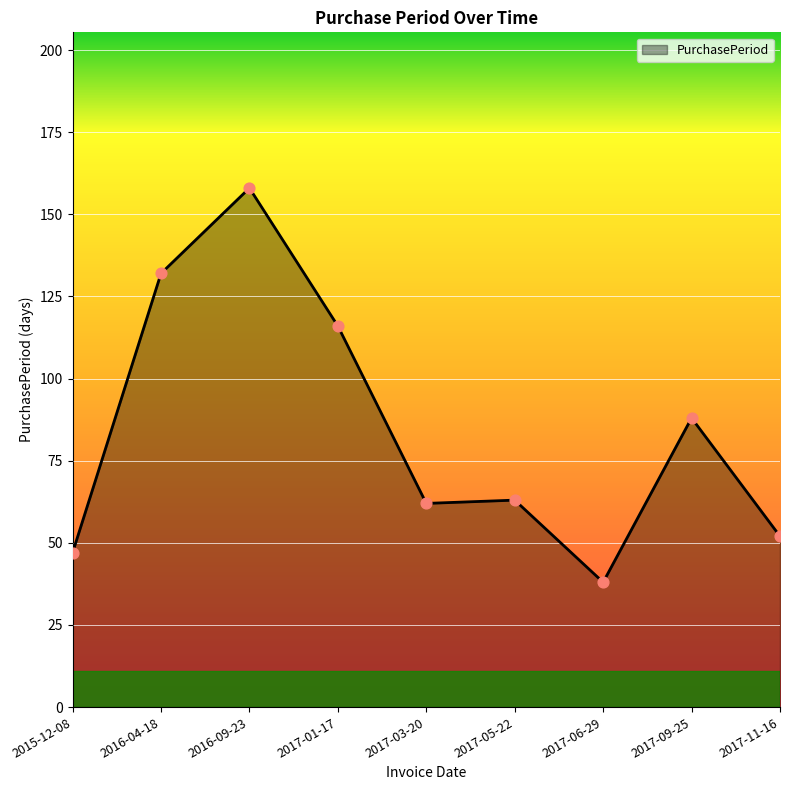

Between 2016-09-23 and 2017-06-29, which is larger?

2016-09-23